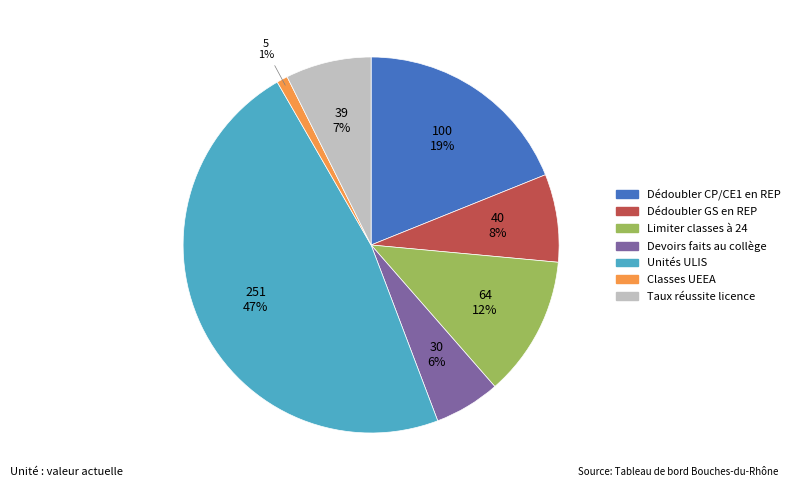

Does Dédoubler CP/CE1 en REP account for over 50% of the chart?

No